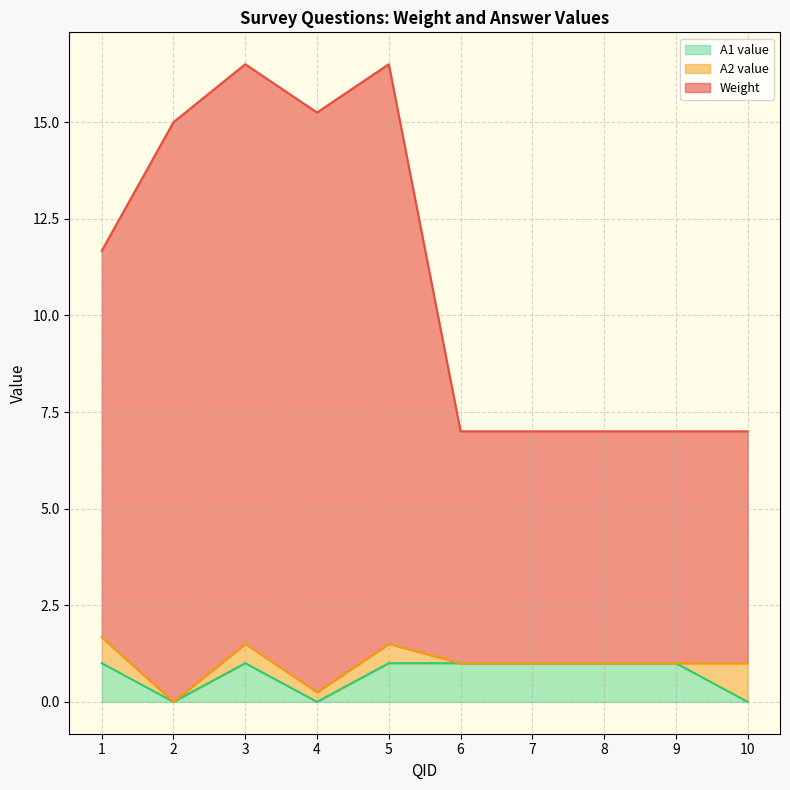

True or false: A1 value and Weight cross at least once.

False